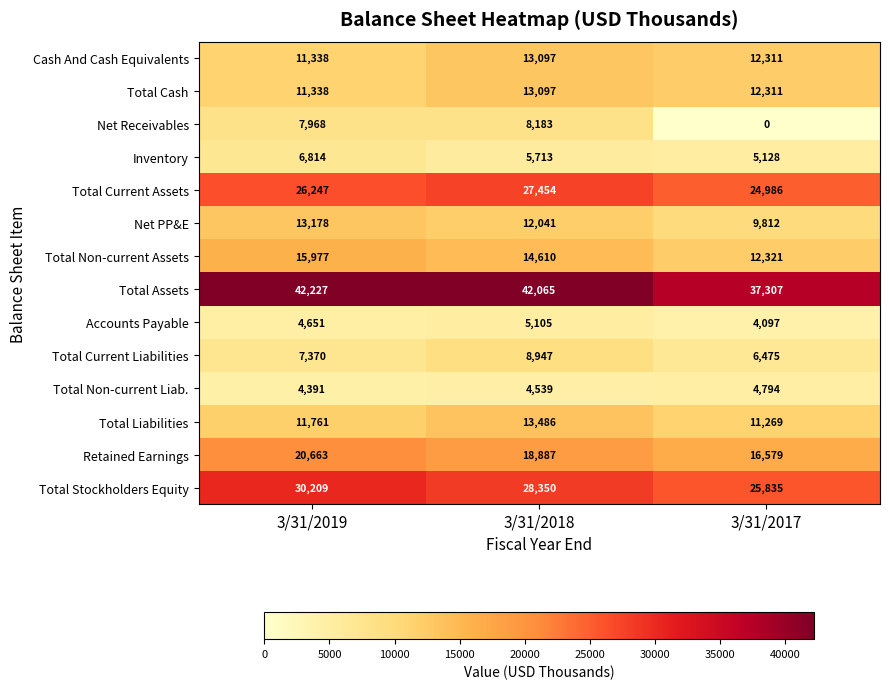

Where is Retained Earnings nearest to the value 18621?

3/31/2018